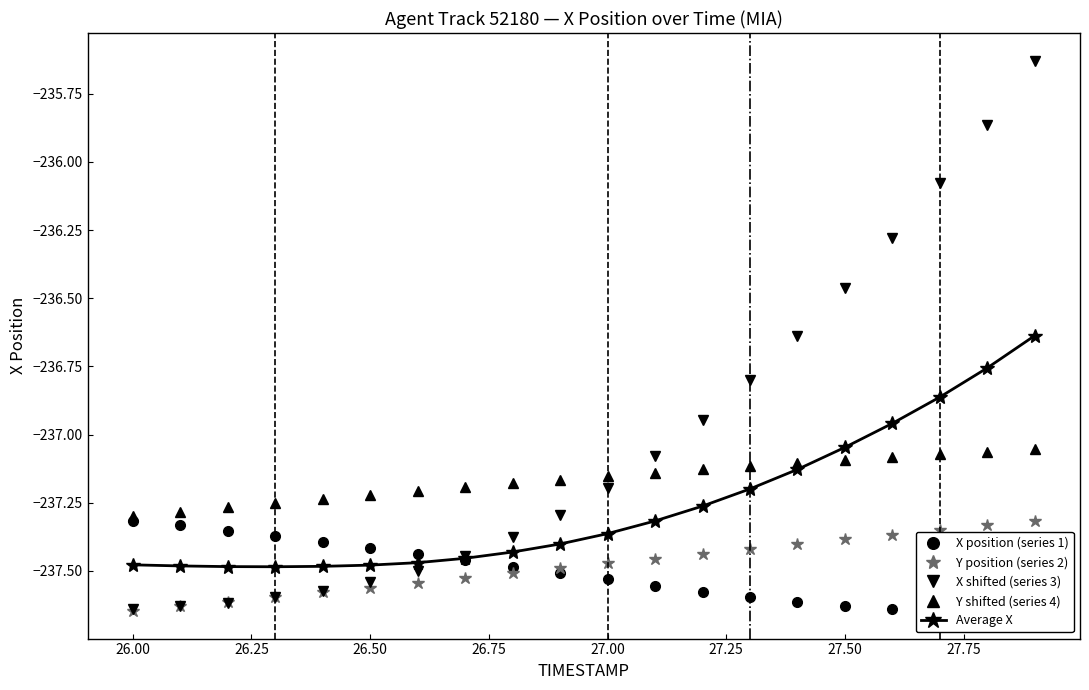

The Y position (series 2) series shows -237.4 at 27.50. True or false?

True